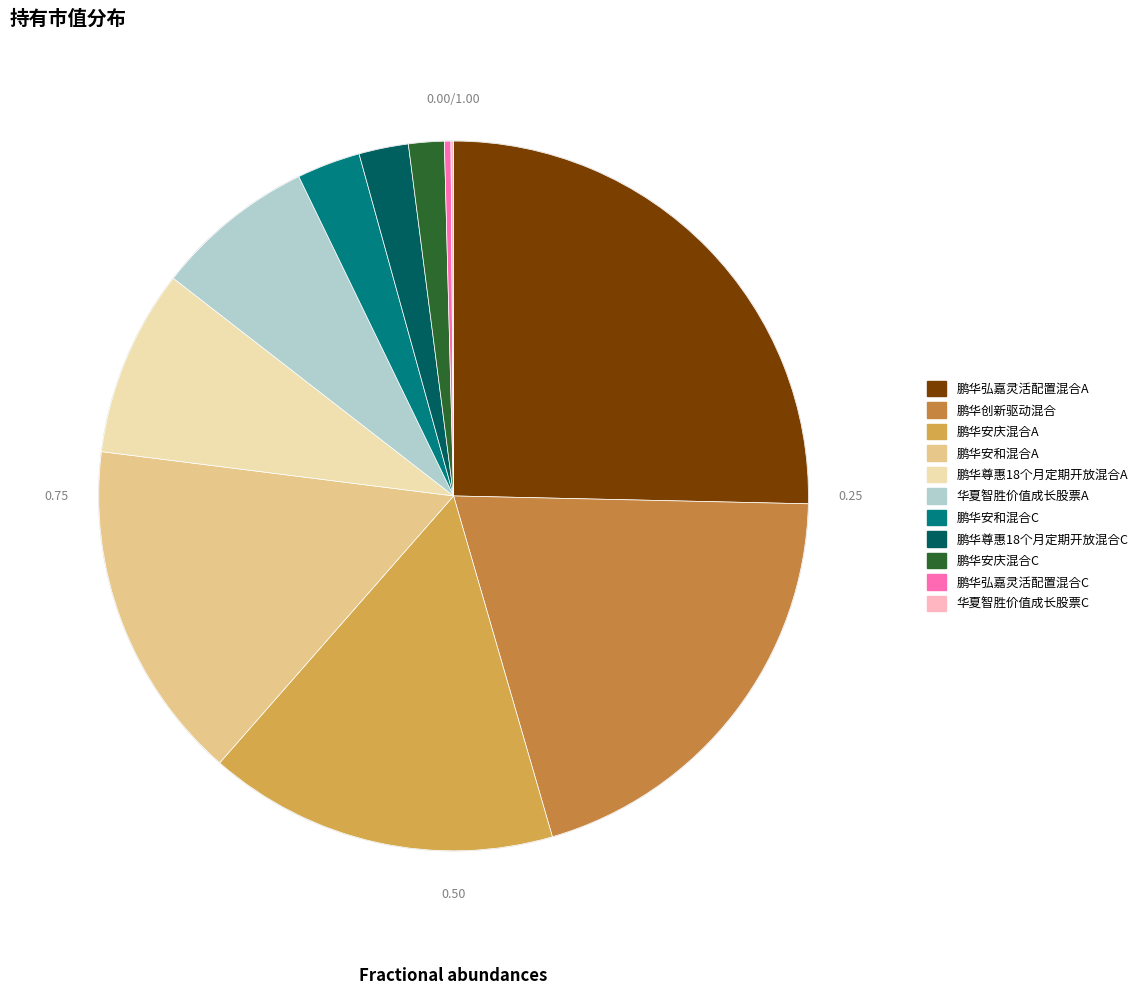

What is the total percentage of 鹏华创新驱动混合 and 鹏华弘嘉灵活配置混合A?

45.5%